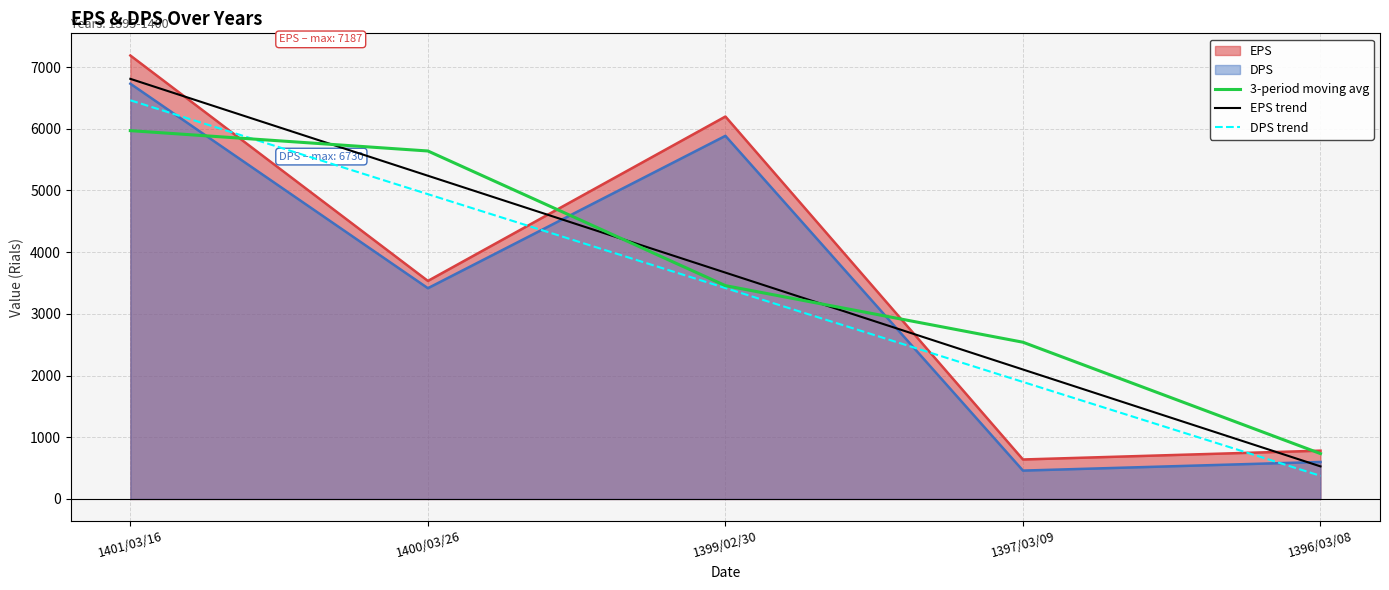

Which series changed the most between 1401/03/16 and 1400/03/26?

EPS